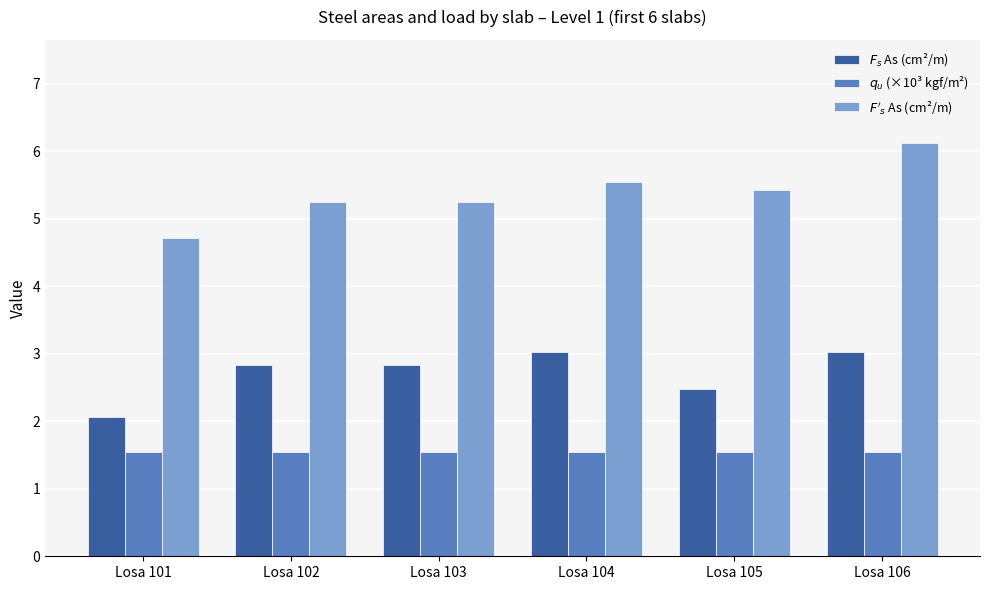

At which category is the sum across all series the highest?

Losa 106